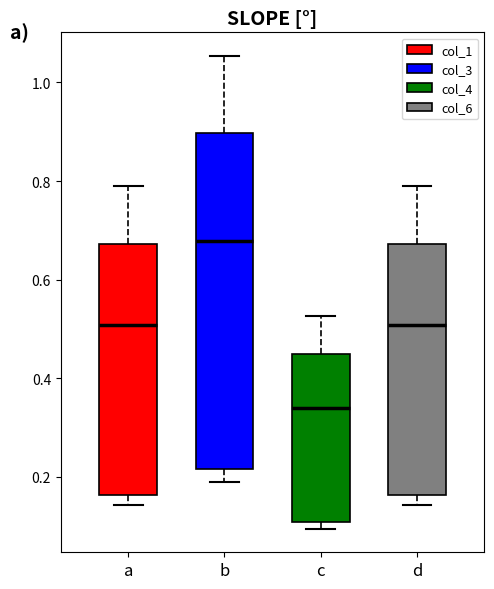

Where is the lower edge of the box for a on the y-axis? The values are not printed on the chart, so give them approximately, as read against the axis.

0.16